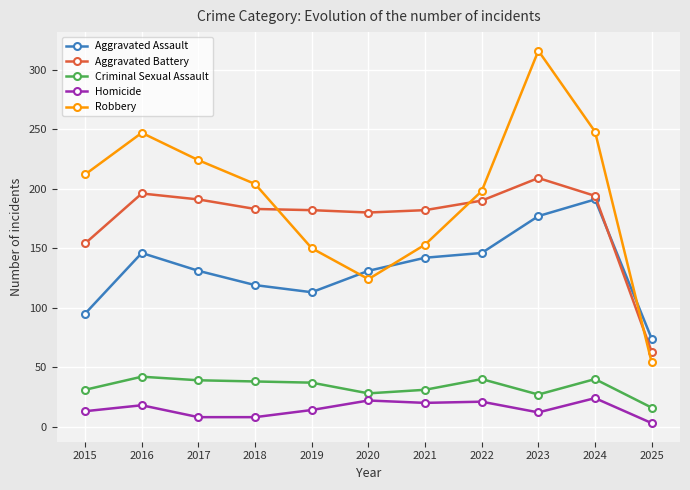

What is the approximate value of Robbery at 2019, to the nearest 10?

150